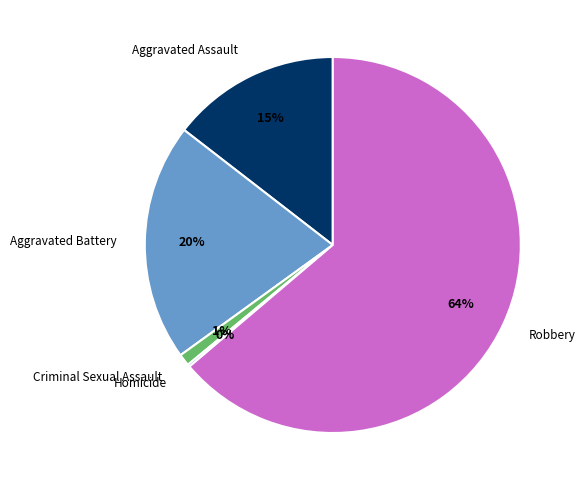

Is it true that Robbery is 64% of the pie?

True